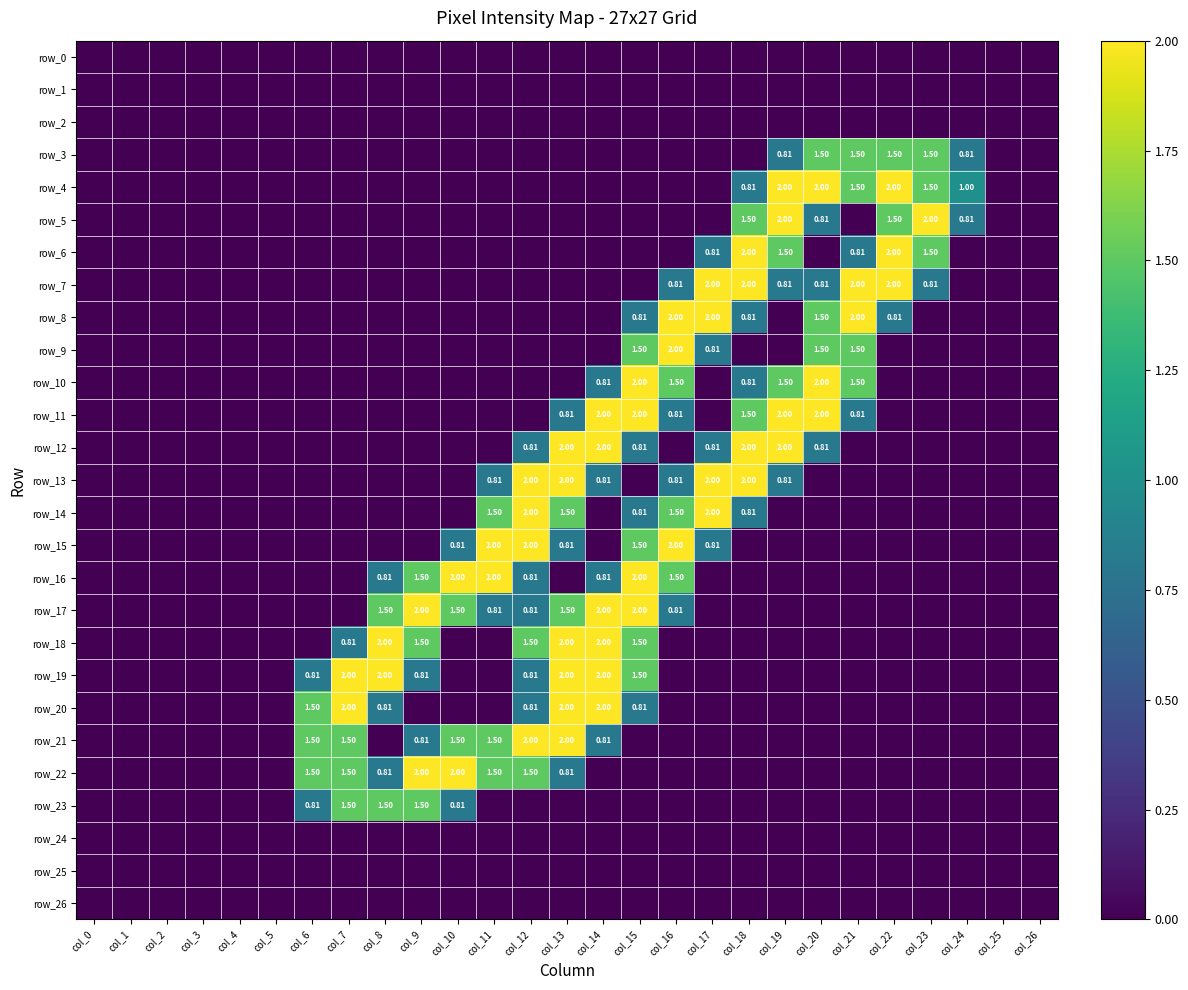

Rank the categories by row_17 value from lowest to highest.

col_0, col_1, col_2, col_3, col_4, col_5, col_6, col_7, col_17, col_18, col_19, col_20, col_21, col_22, col_23, col_24, col_25, col_26, col_11, col_12, col_16, col_8, col_10, col_13, col_9, col_14, col_15